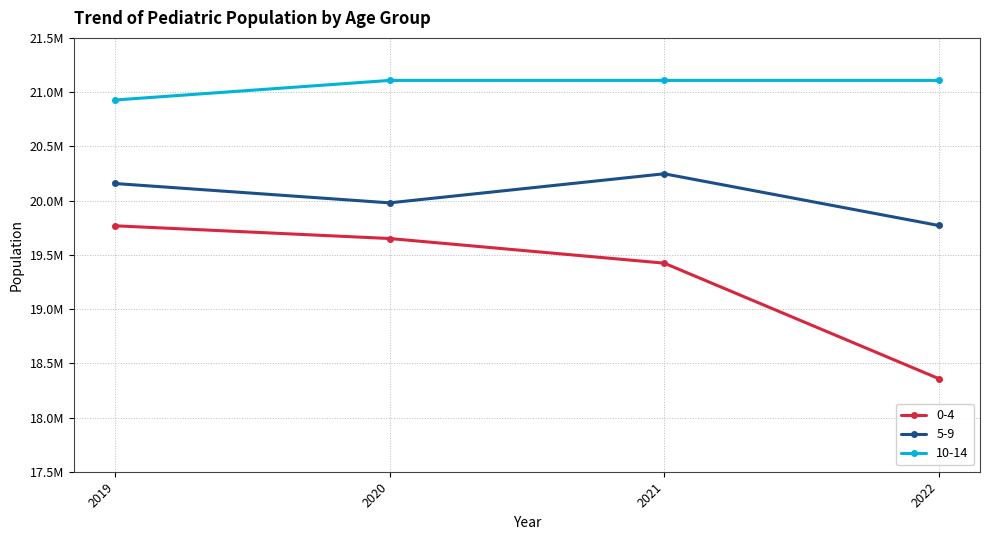

What are all the series names shown in the legend?

0-4, 5-9, 10-14